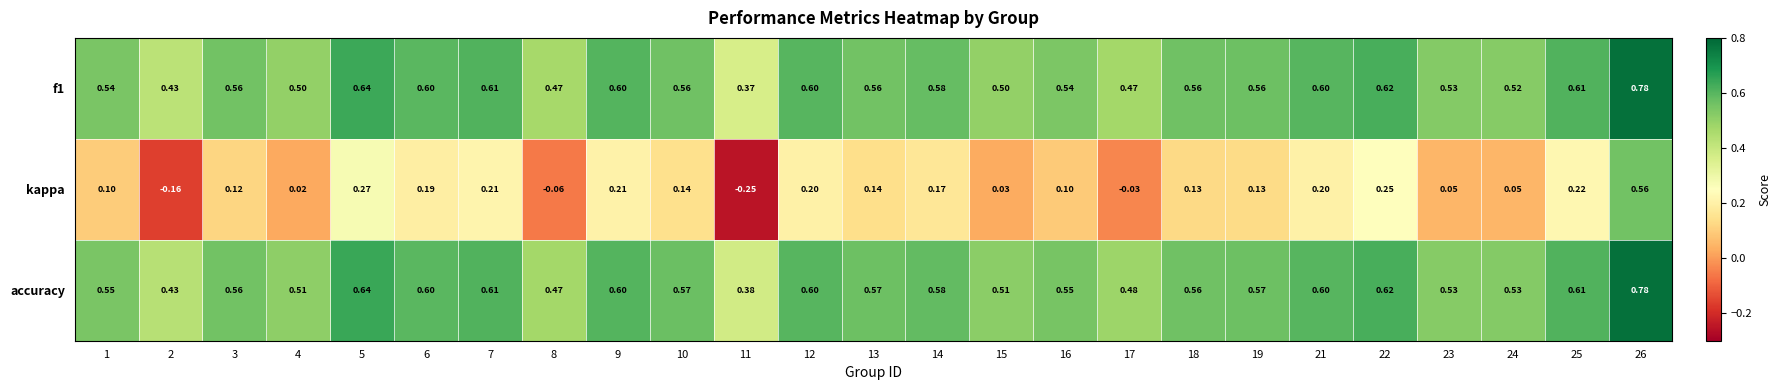

Which series changed the most between 14 and 26?

kappa